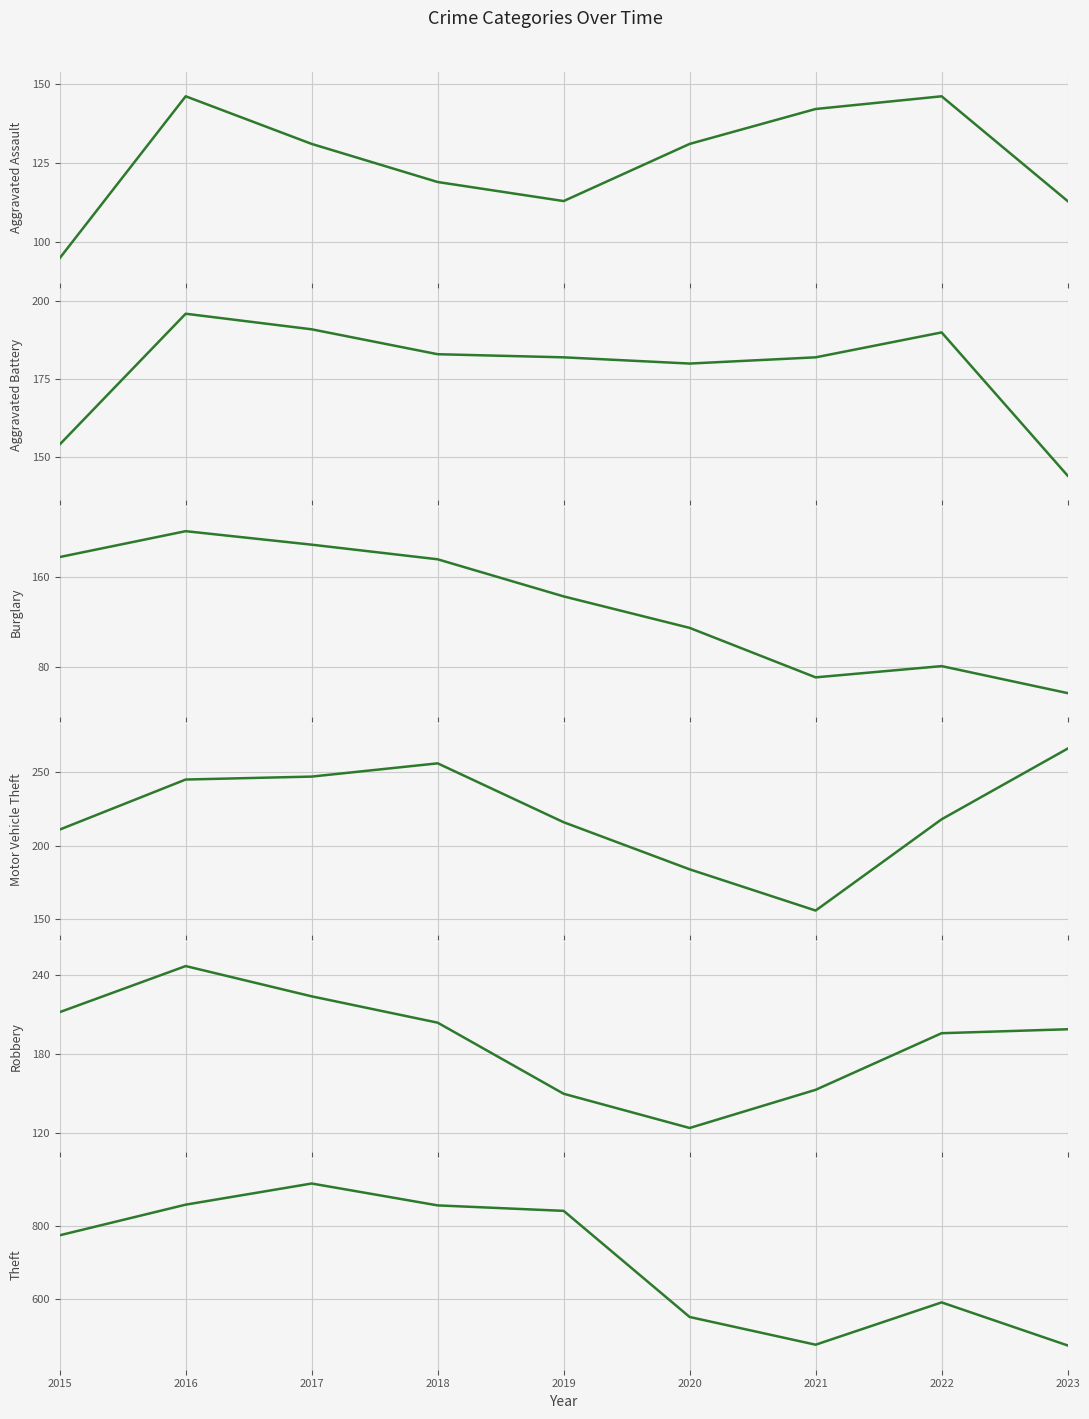

Which category has the highest value in the Burglary series?

2016